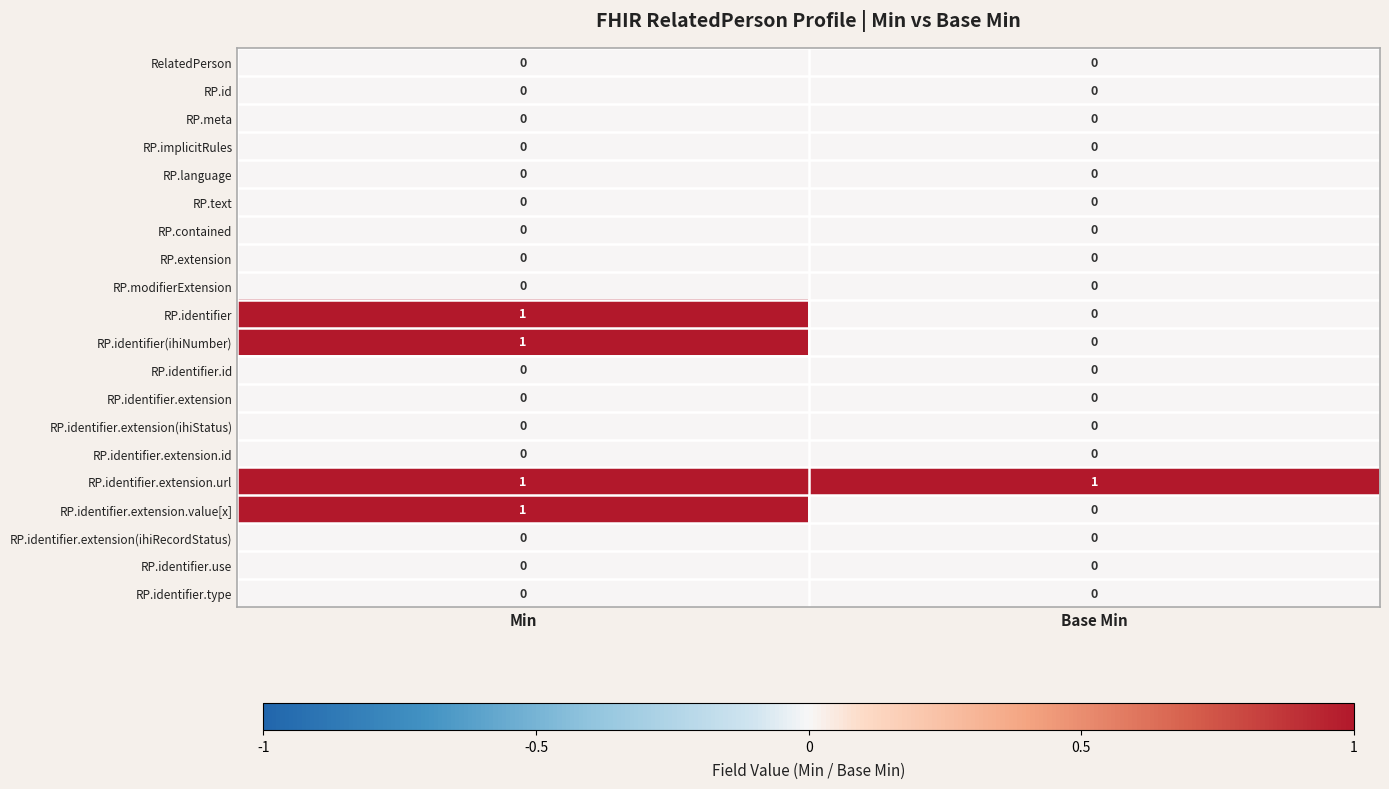

At how many categories does at least one series exceed 0?

2